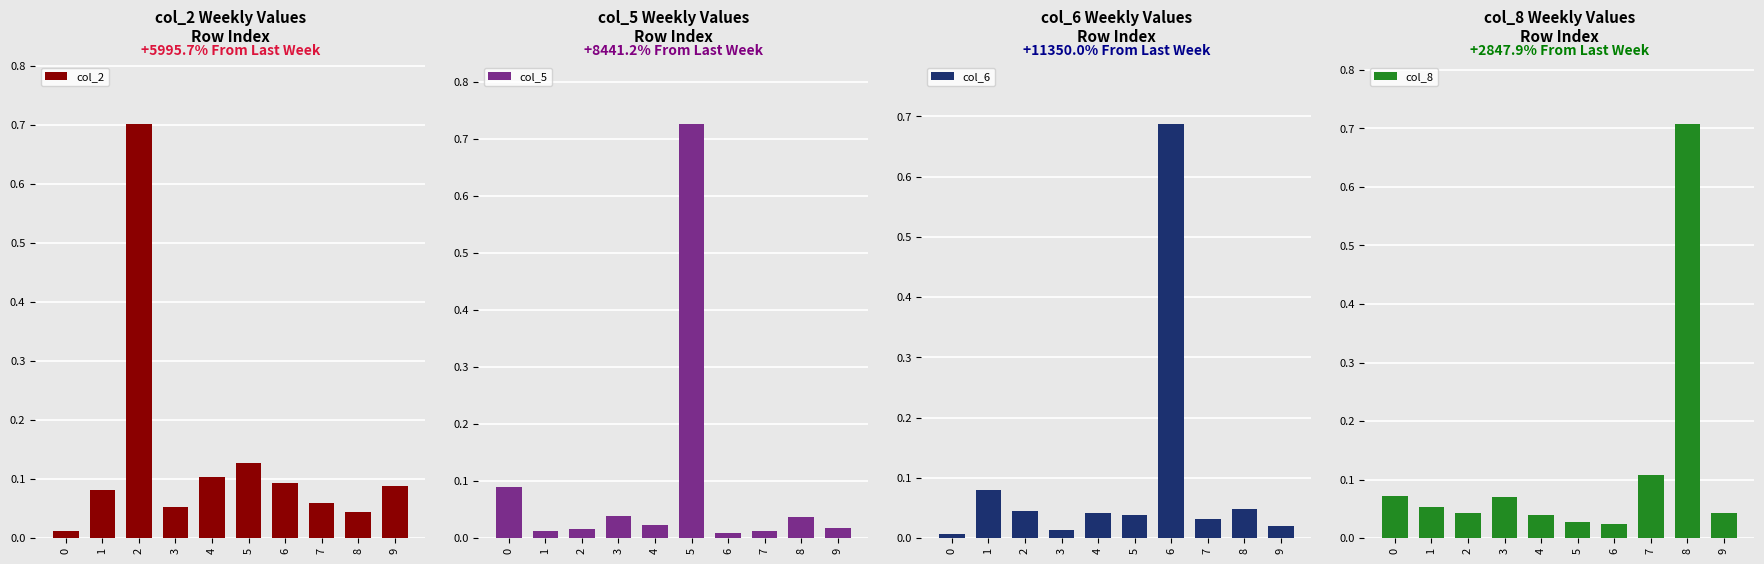

Between 2 and 7, which is larger?

2